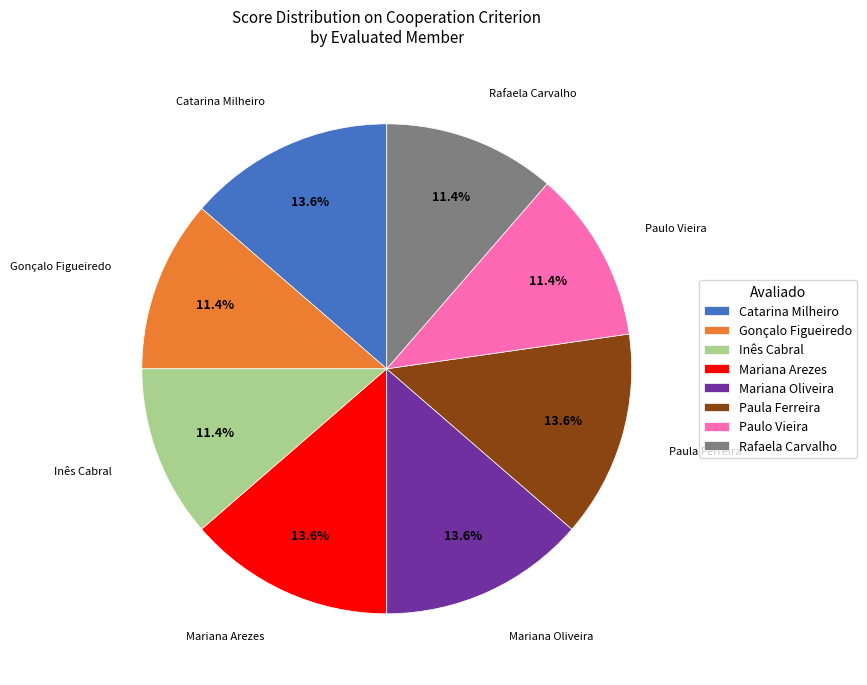

Which has a higher value, Catarina Milheiro or Gonçalo Figueiredo?

Catarina Milheiro